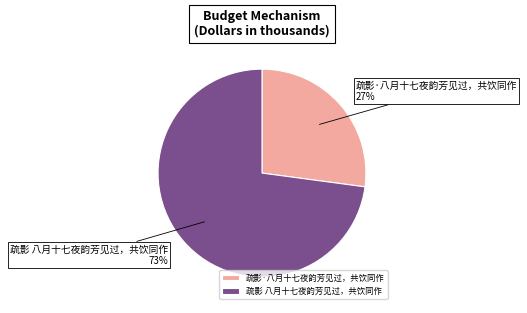

Which slice is the largest?

疏影 八月十七夜韵芳见过，共饮同作